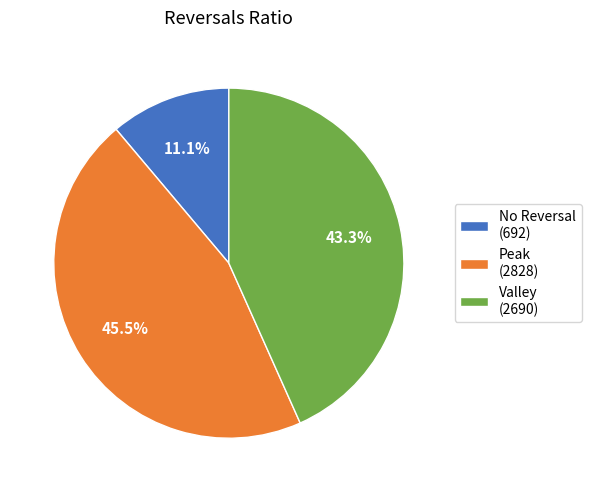

What is the smallest slice in the pie chart?

No Reversal (692)